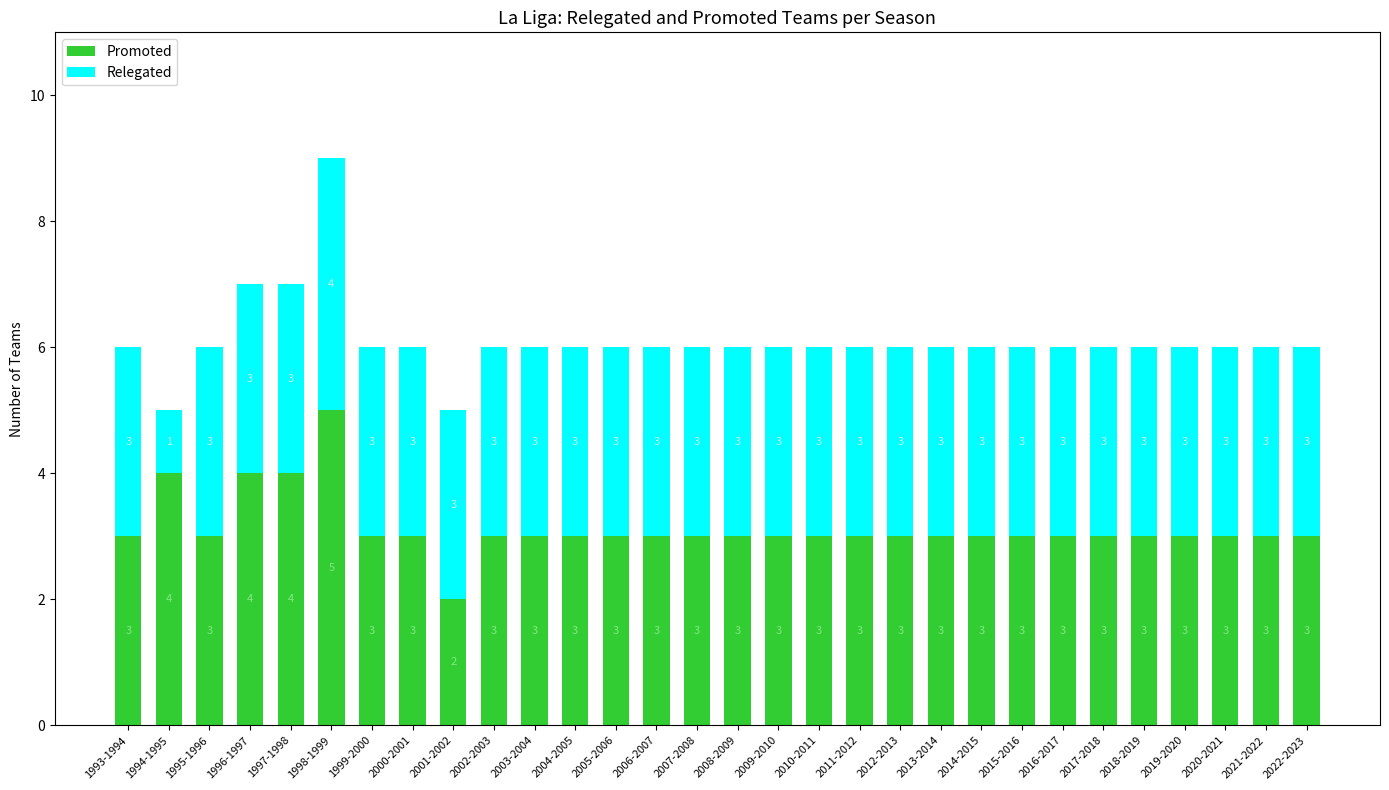

The value of Promoted at 2012-2013 is 3. True or false?

True